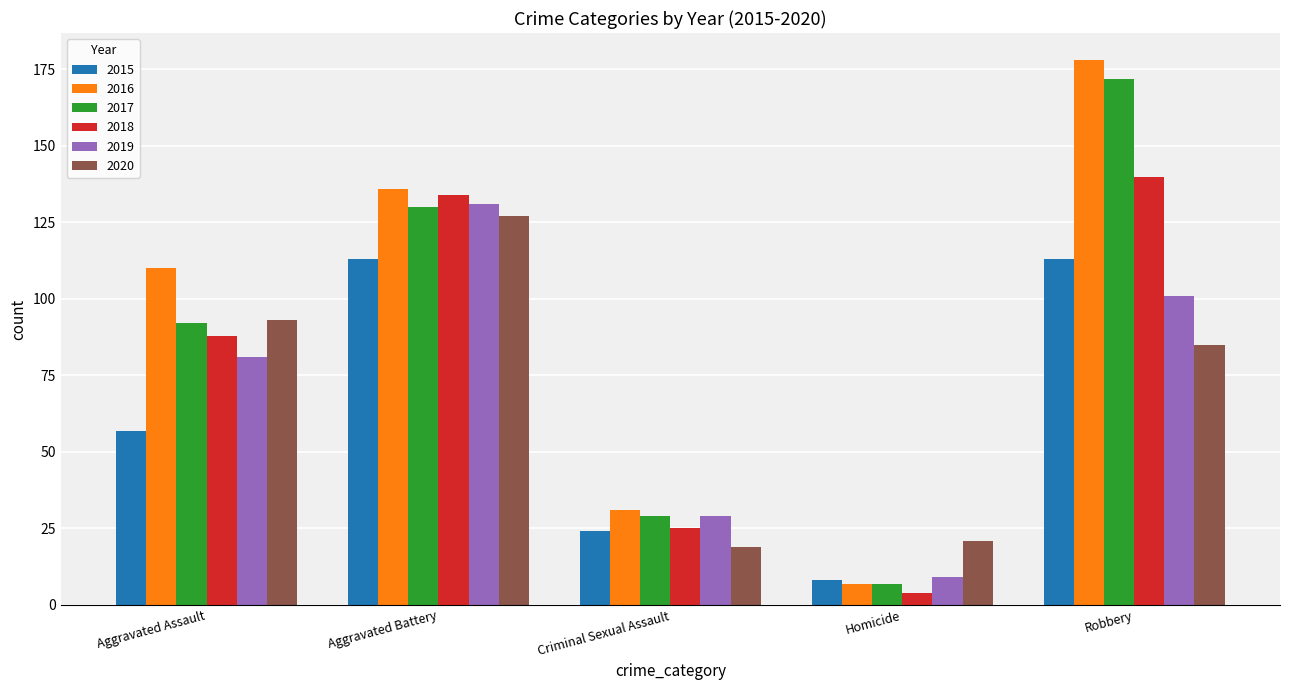

How many bars are there in total?

30